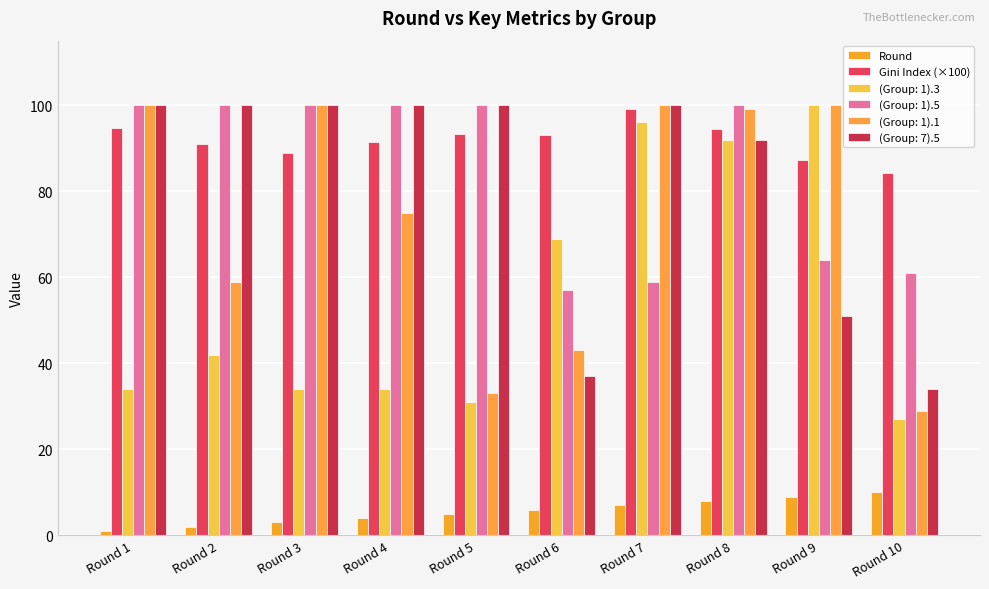

Is the value of Gini Index (×100) at Round 1 greater than the value of Round at Round 3?

Yes